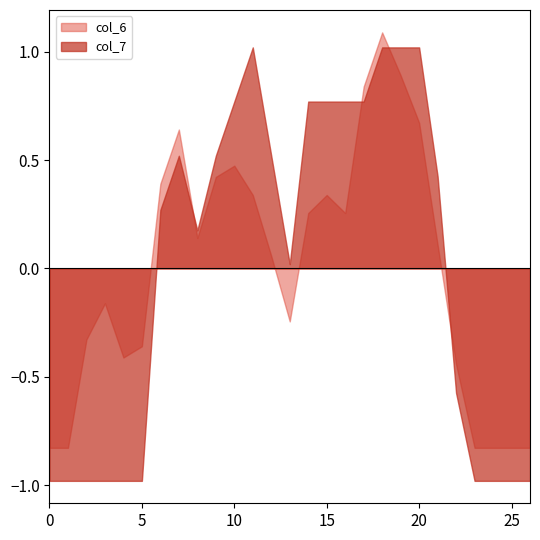

Does the chart have visible grid lines?

No